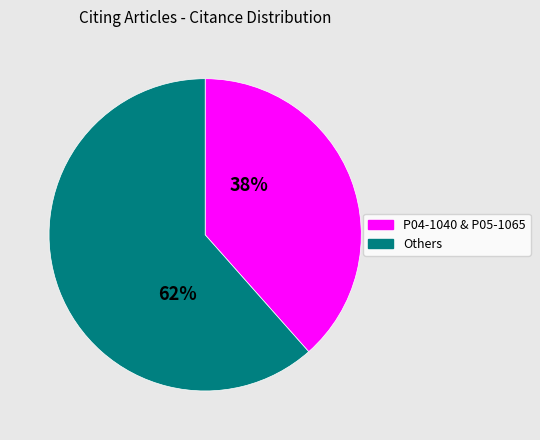

To the nearest percent, what is the average slice percentage?

50%